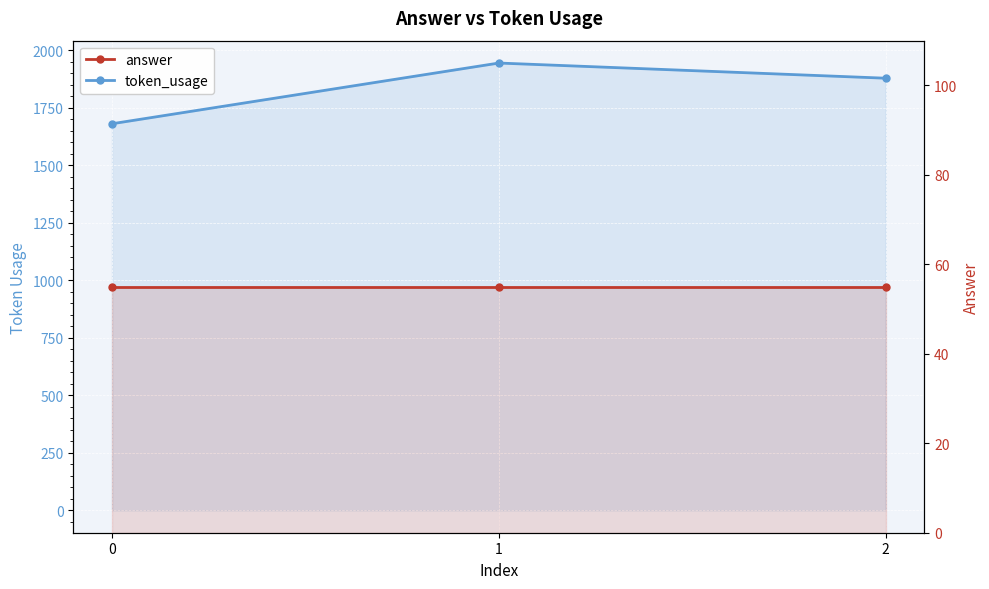

Is it true that token_usage equals 337 at 0?

False